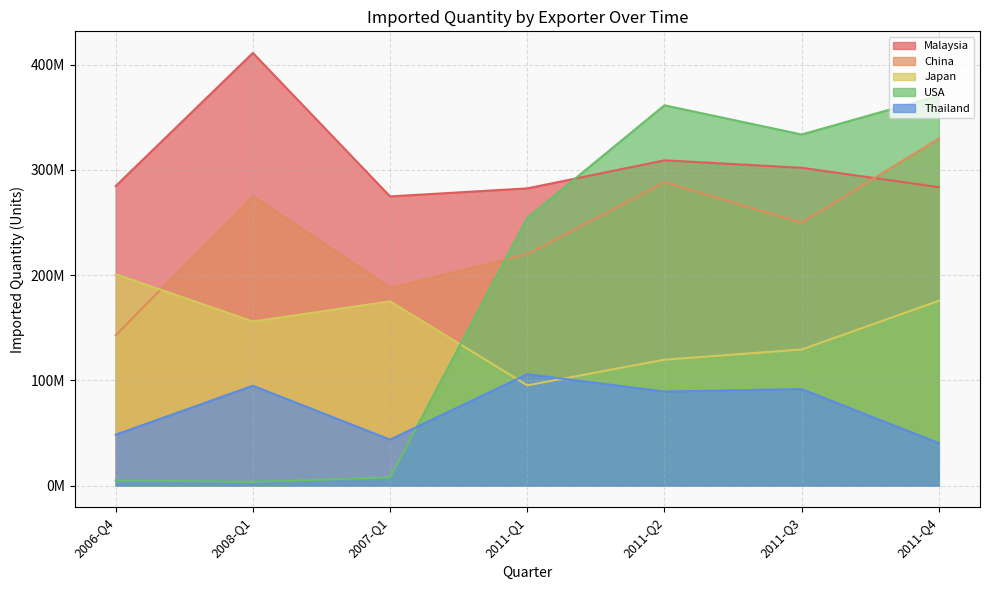

True or false: Malaysia and Japan cross at least once.

False